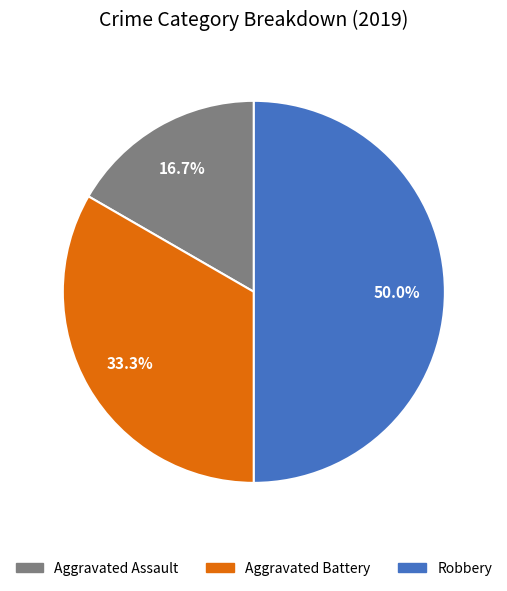

Does Aggravated Assault represent more than half of the total?

No